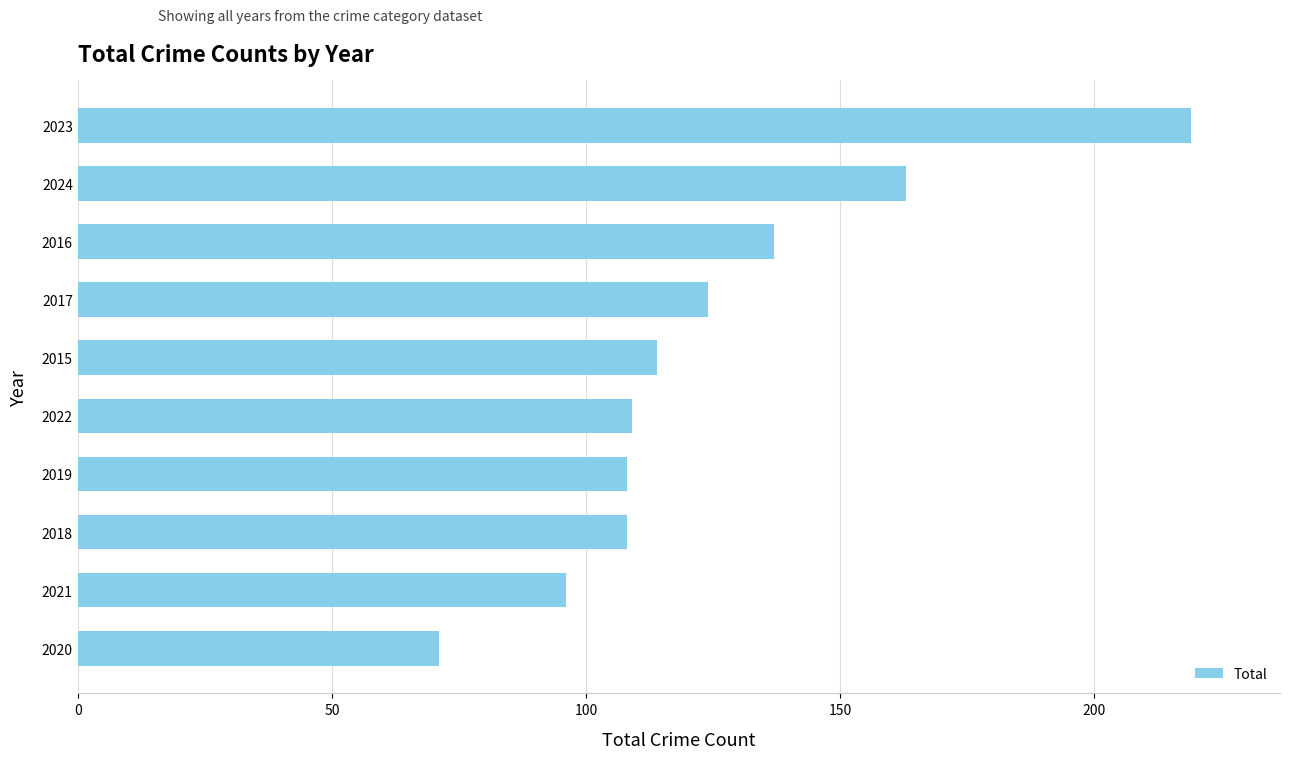

Reading top to bottom, list all the values displayed in this chart.

219	163	137	124	114	109	108	108	96	71